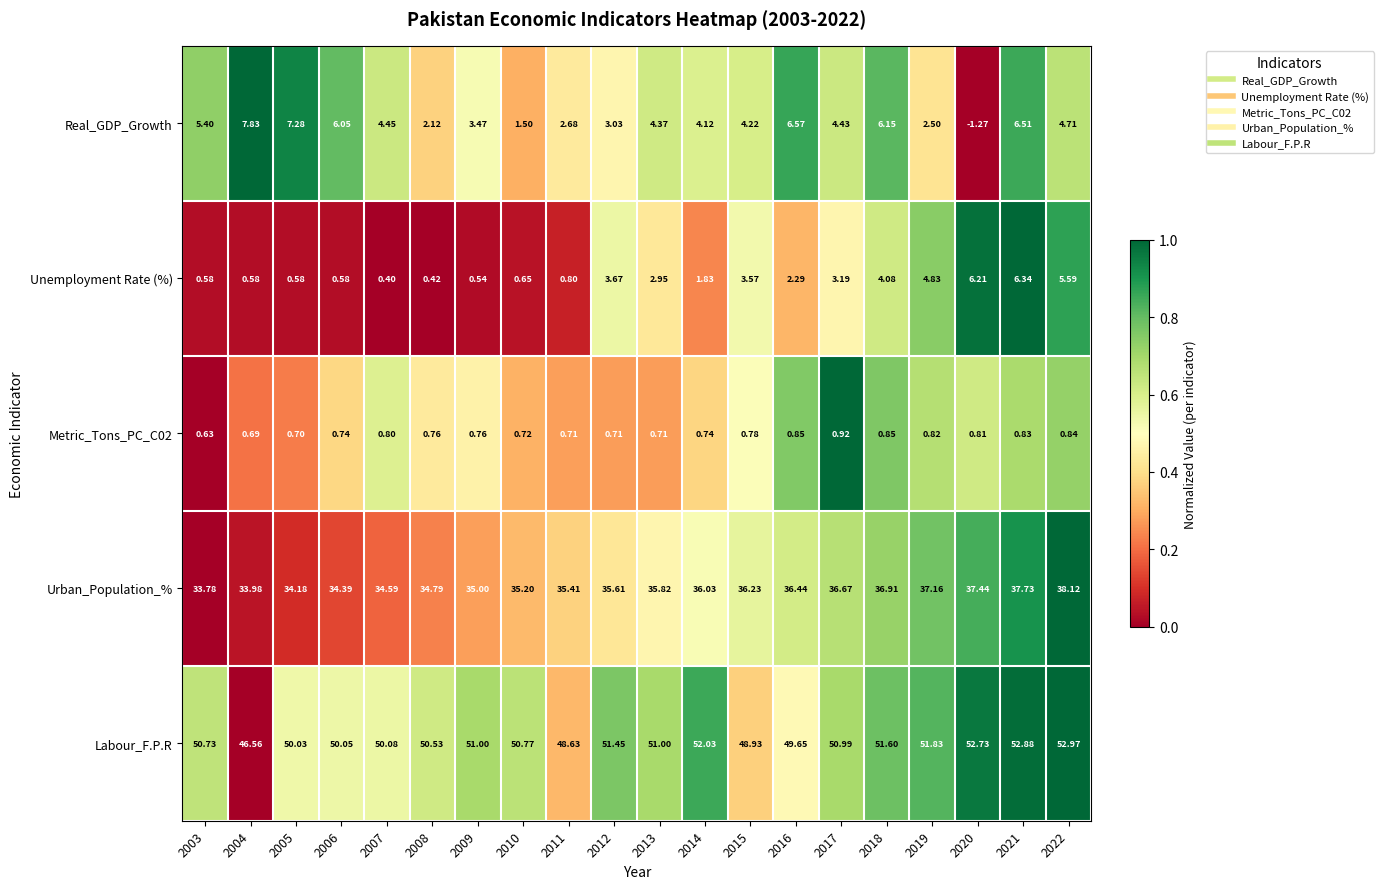

Which series has the widest spread of values?

Real_GDP_Growth